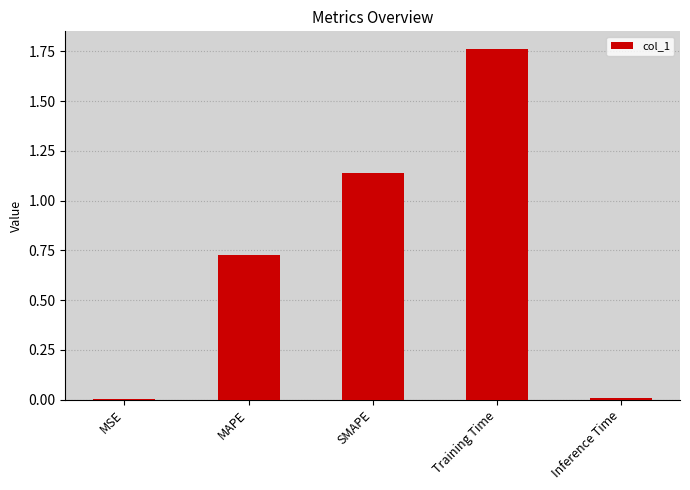

How many data points does each series have?

5